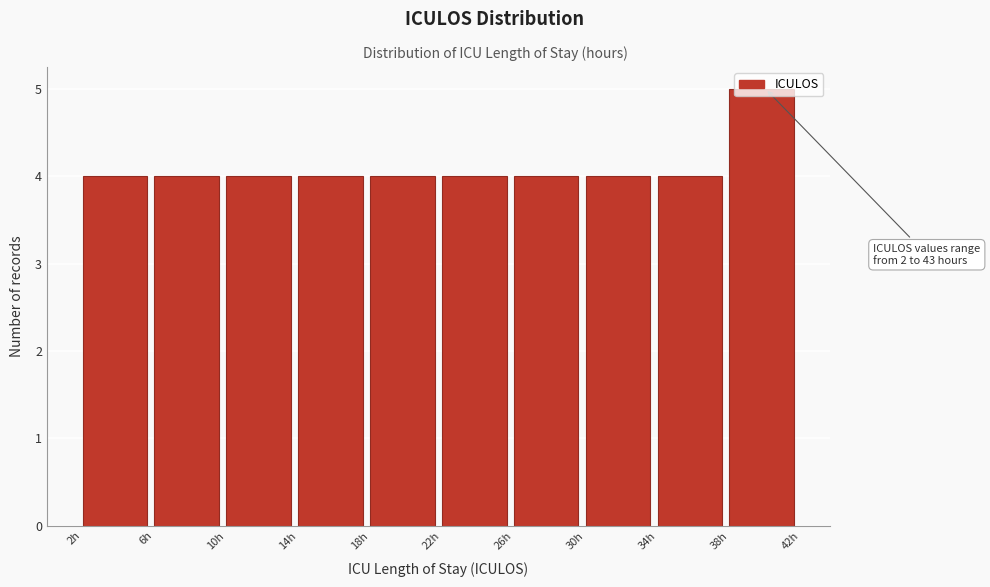

Which range on the x-axis has the tallest bar?

38 to 42